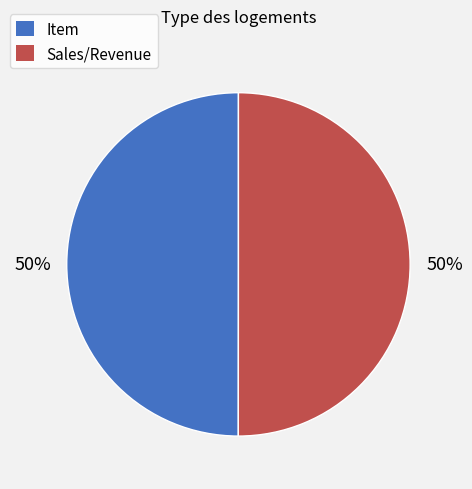

Approximately how many times larger is the value at Sales/Revenue compared to Item?

1.0